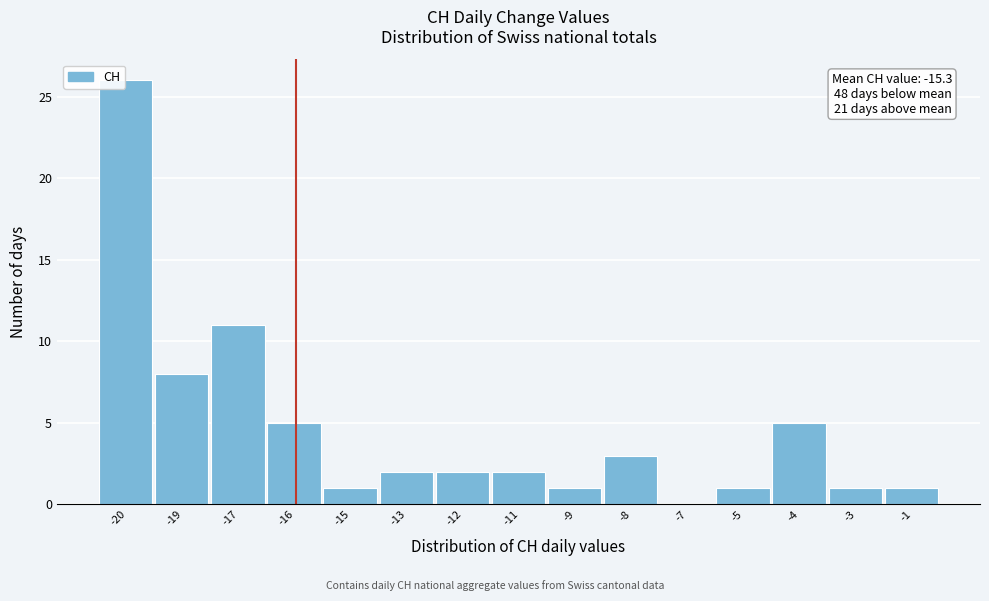

Reading right to left, list all the values displayed in this chart.

-1=1	-3=1	-4=5	-5=1	-7=0	-8=3	-9=1	-11=2	-12=2	-13=2	-15=1	-16=5	-17=11	-19=8	-20=26